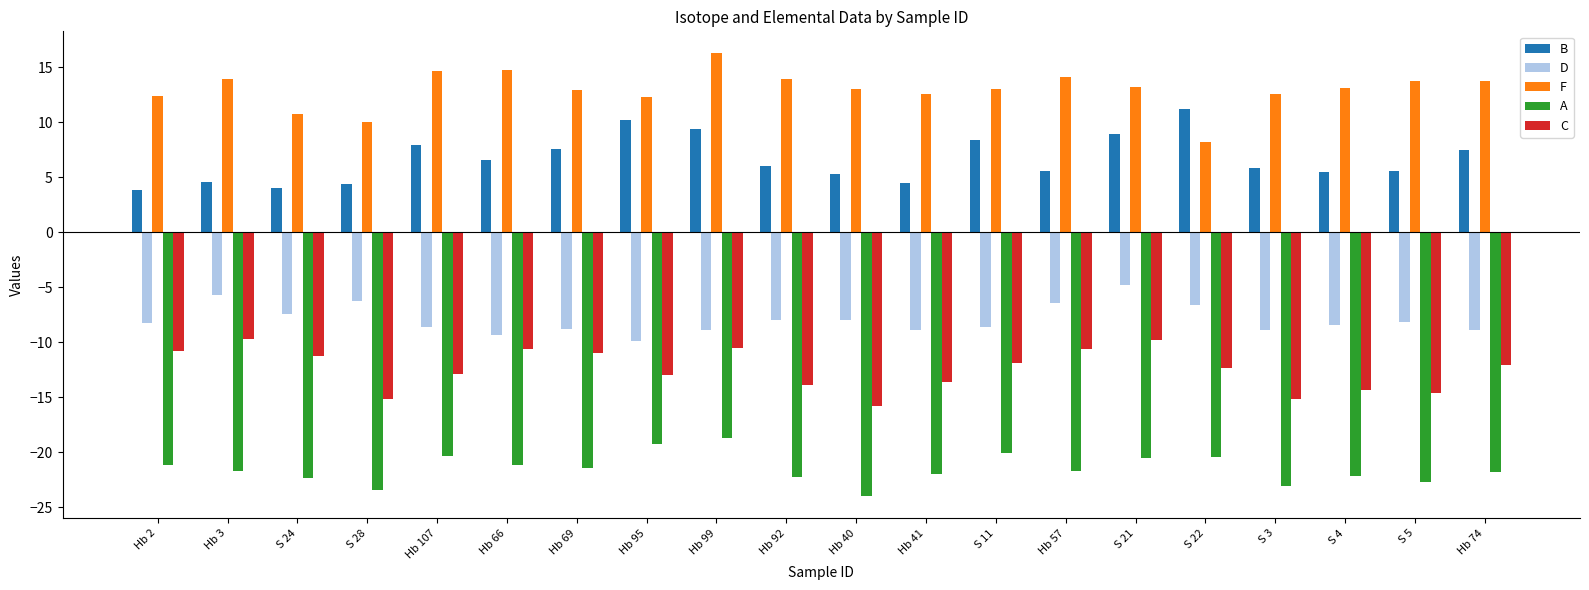

The value of B at Hb 40 is 7.8. True or false?

False